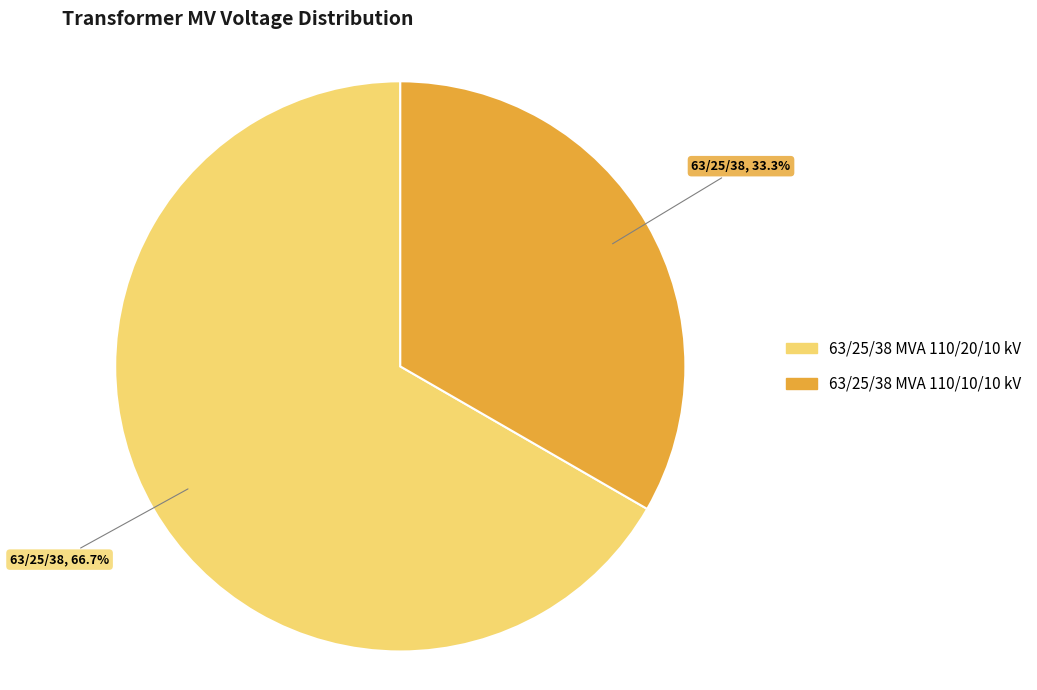

Count the number of slices in the pie.

2